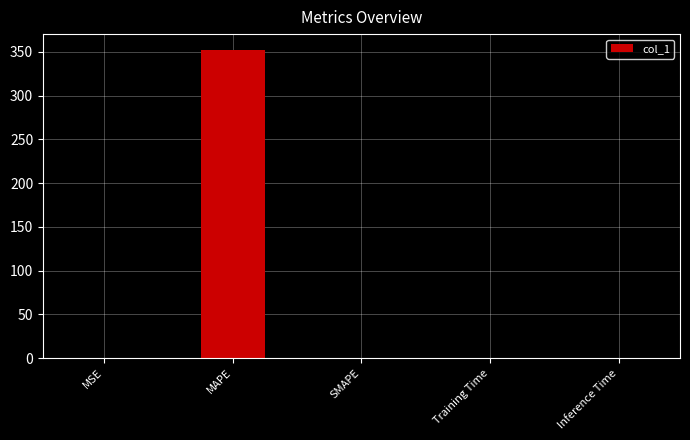

The value at SMAPE is 0.0. True or false?

True